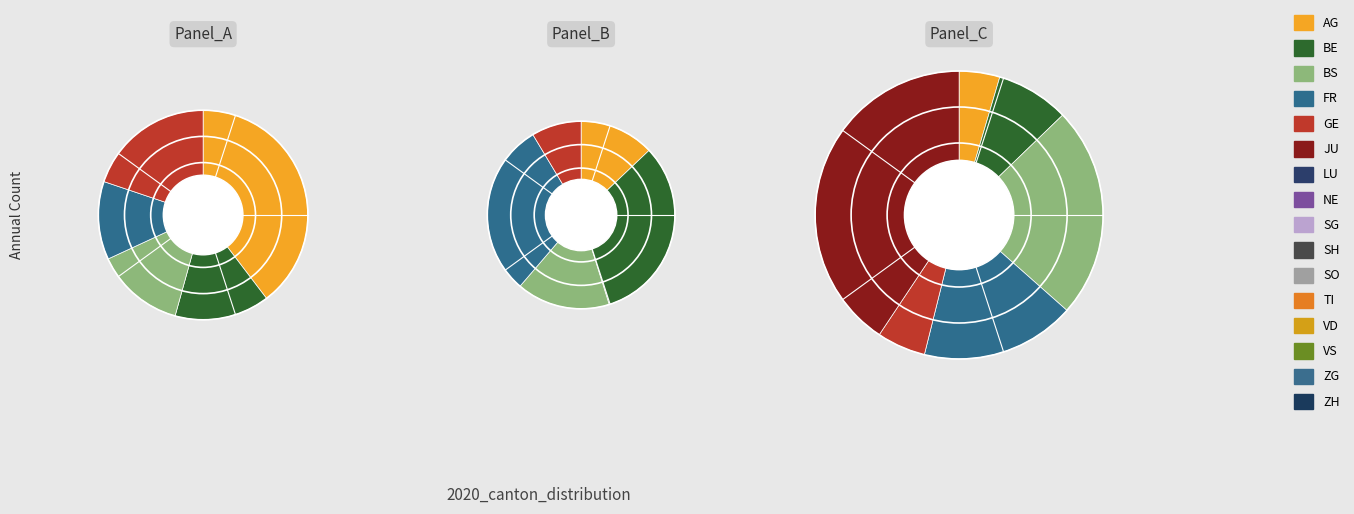

Is it true that TI is 1% of the pie?

False